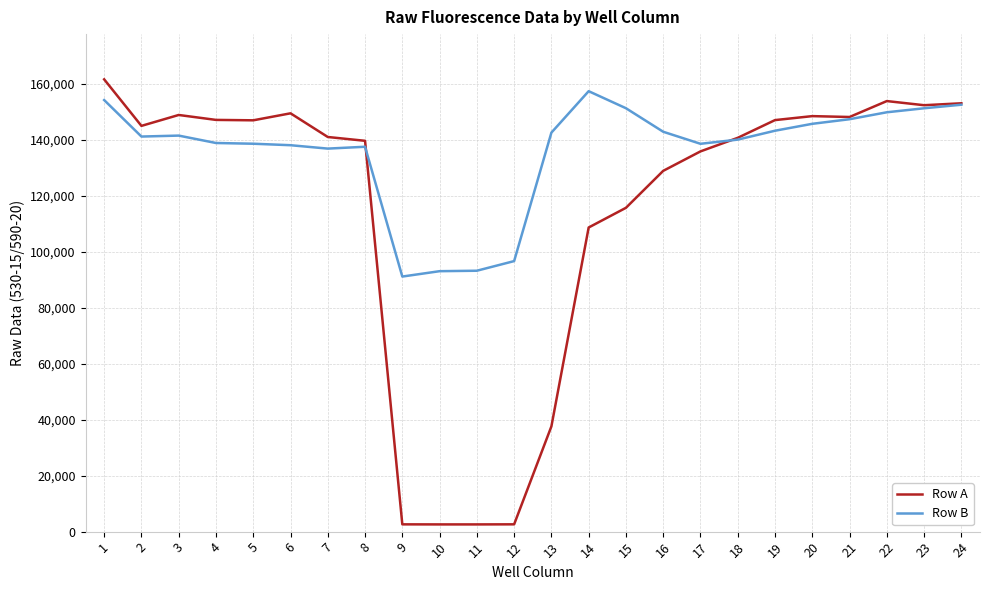

What are all the series names shown in the legend?

Row A, Row B